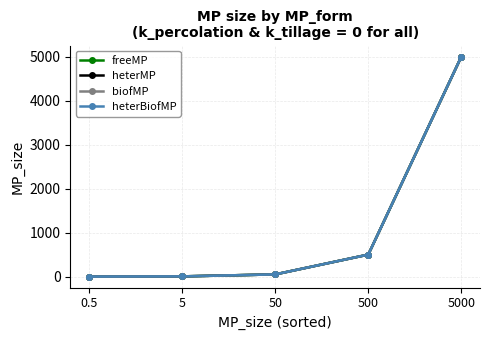

What is the sum of the freeMP values at 5 and 5000?

5005.0